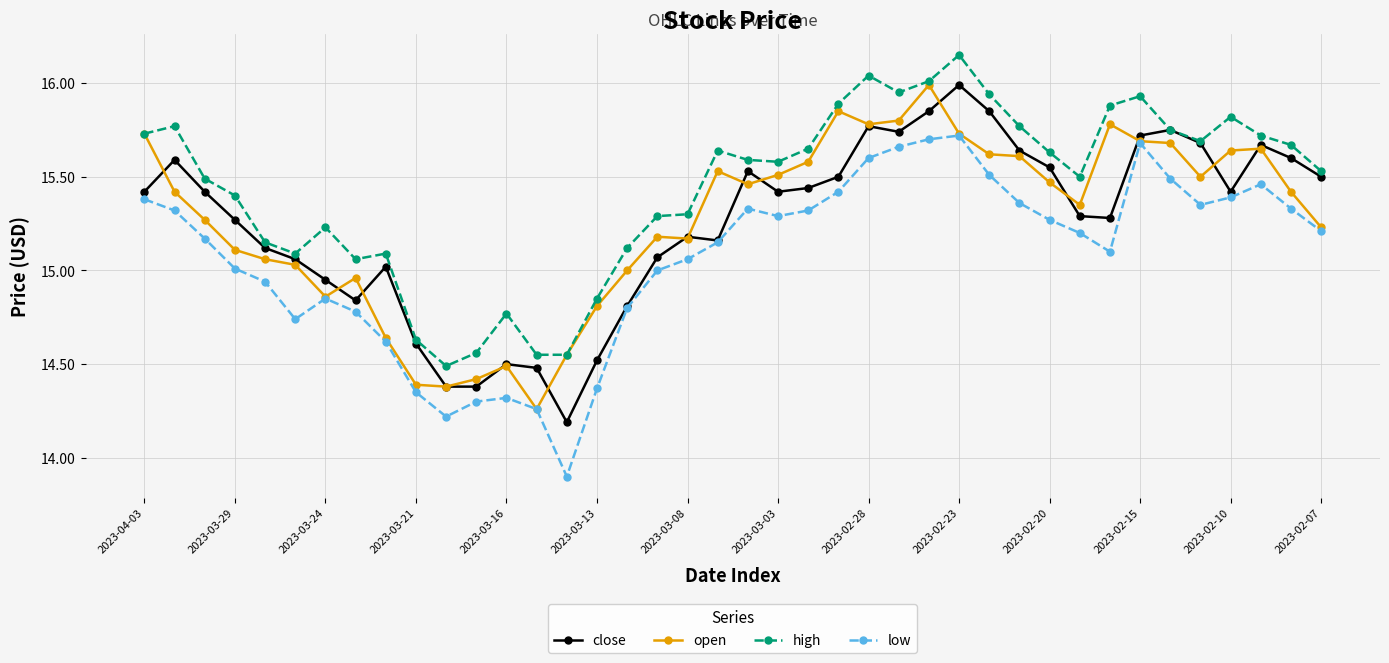

True or false: low and high cross at least once.

False